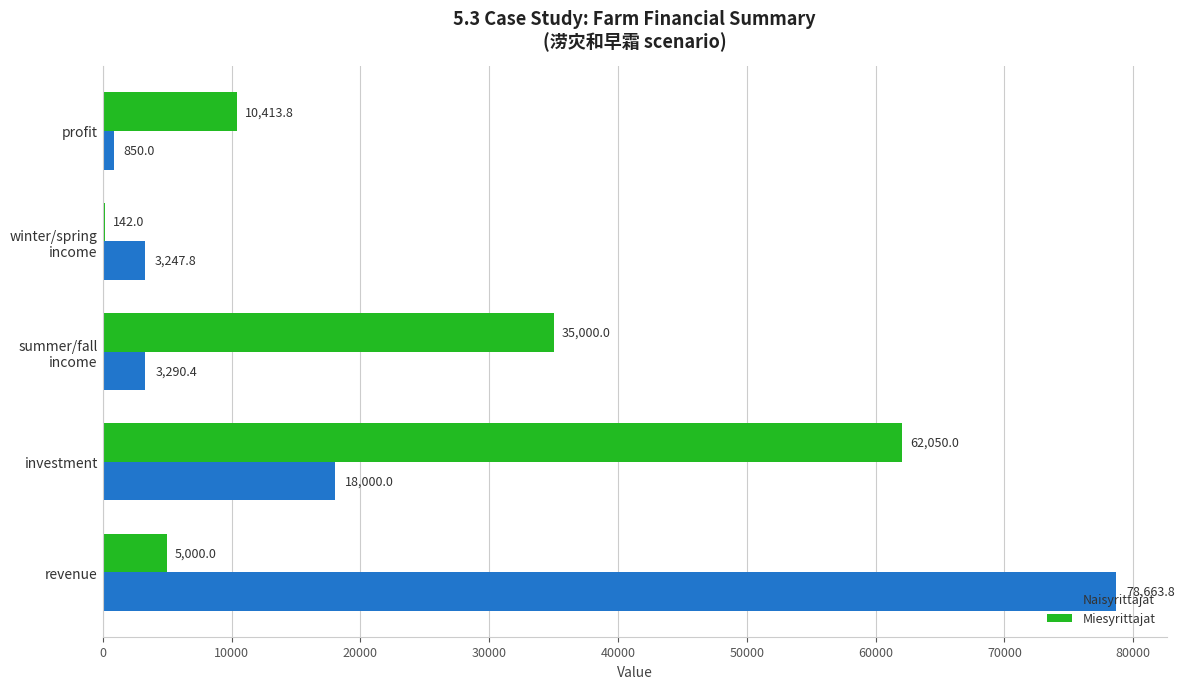

Is it true that Miesyrittajat equals 16323.1 at profit?

False